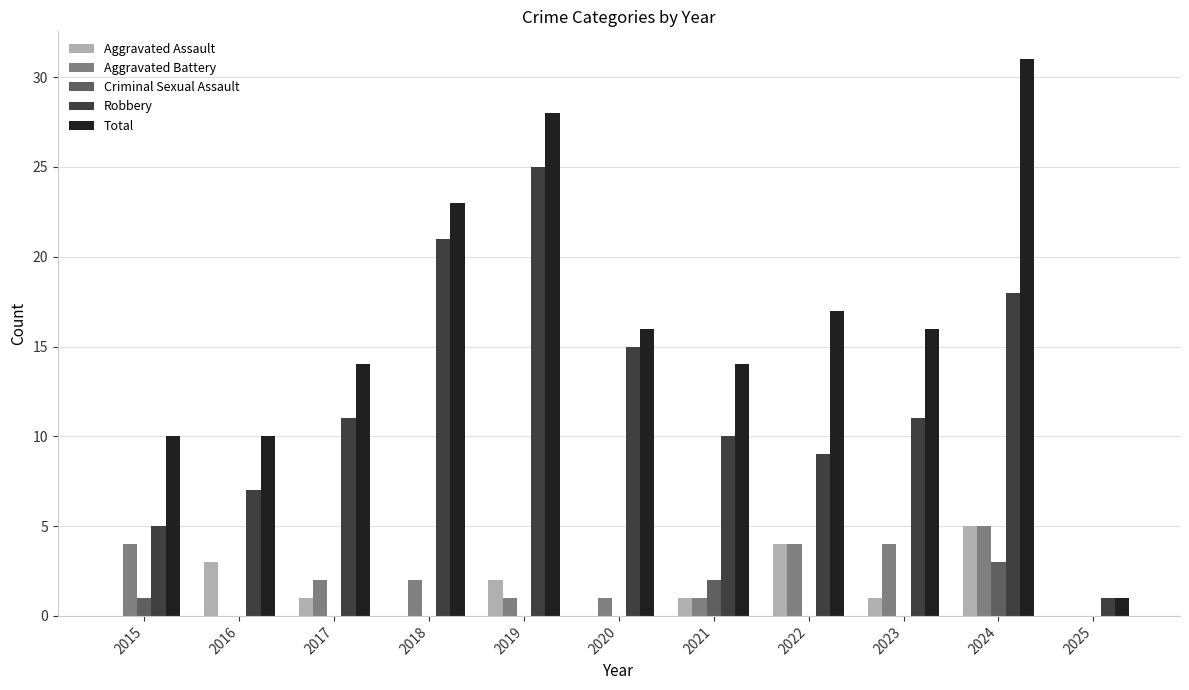

Read the Aggravated Battery value at 2018.

2